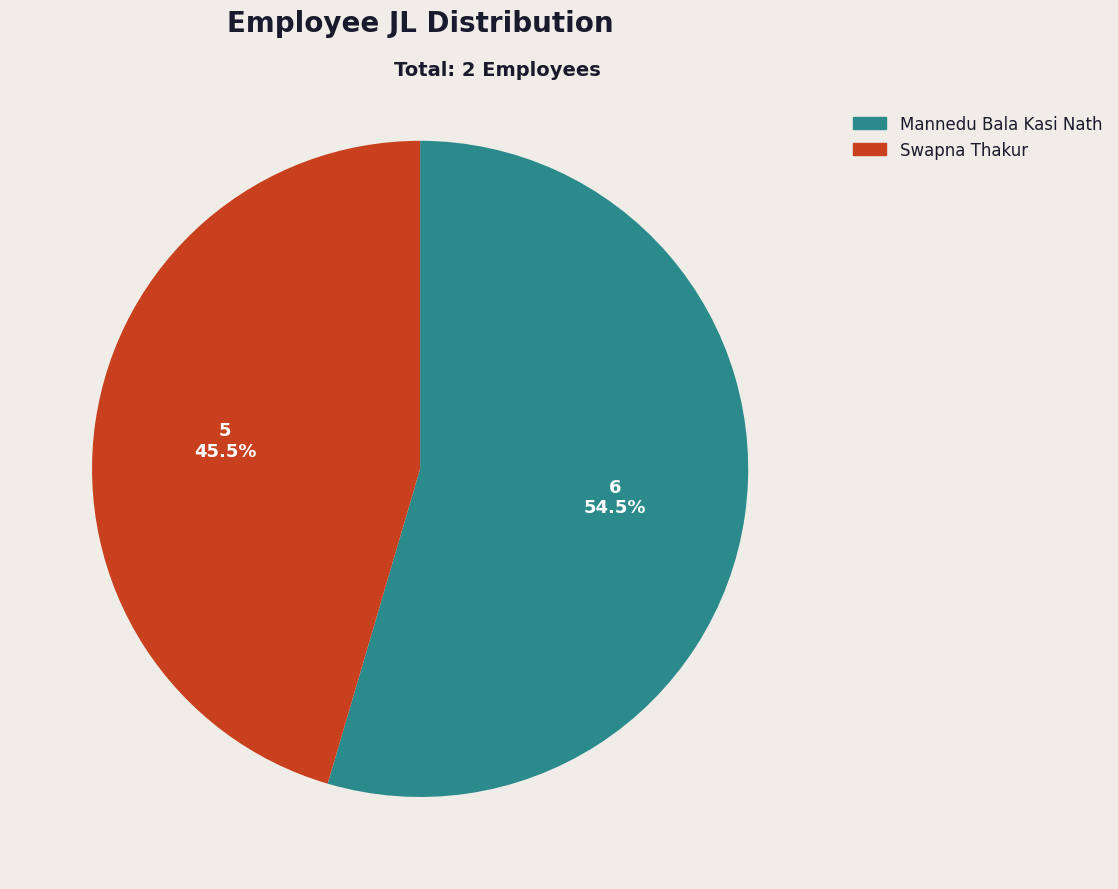

What is the majority slice?

Mannedu Bala Kasi Nath